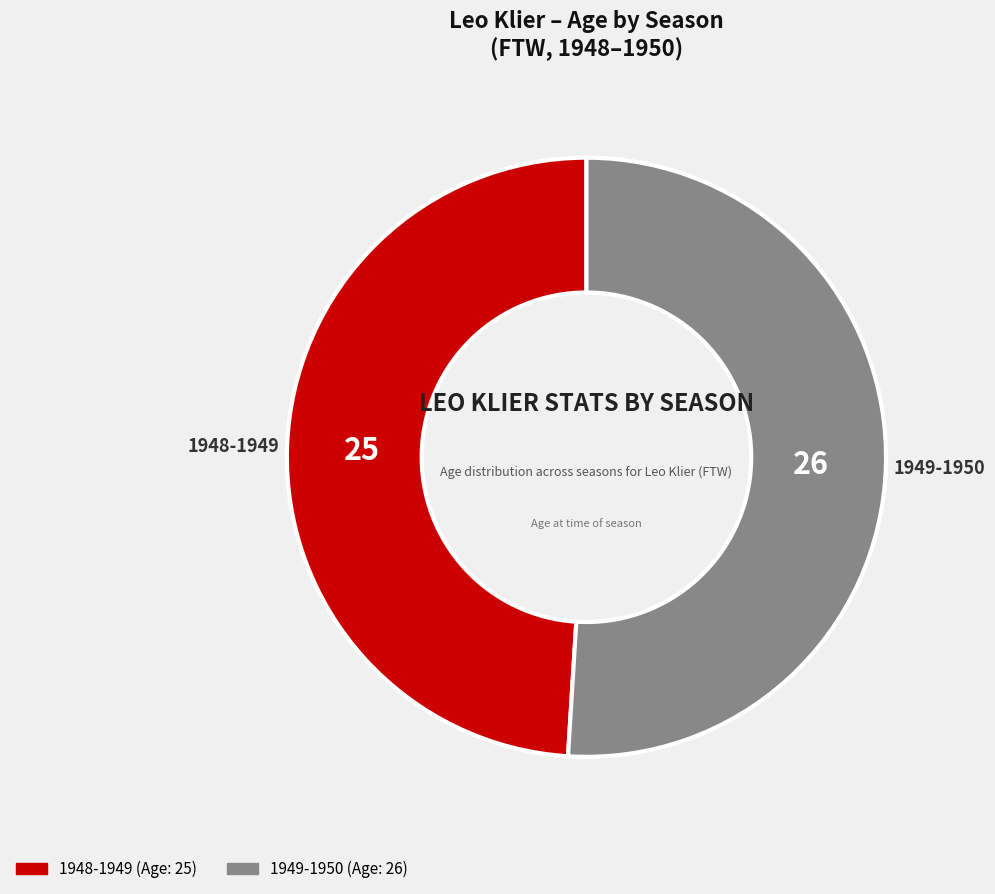

How many slices are in this pie chart?

2